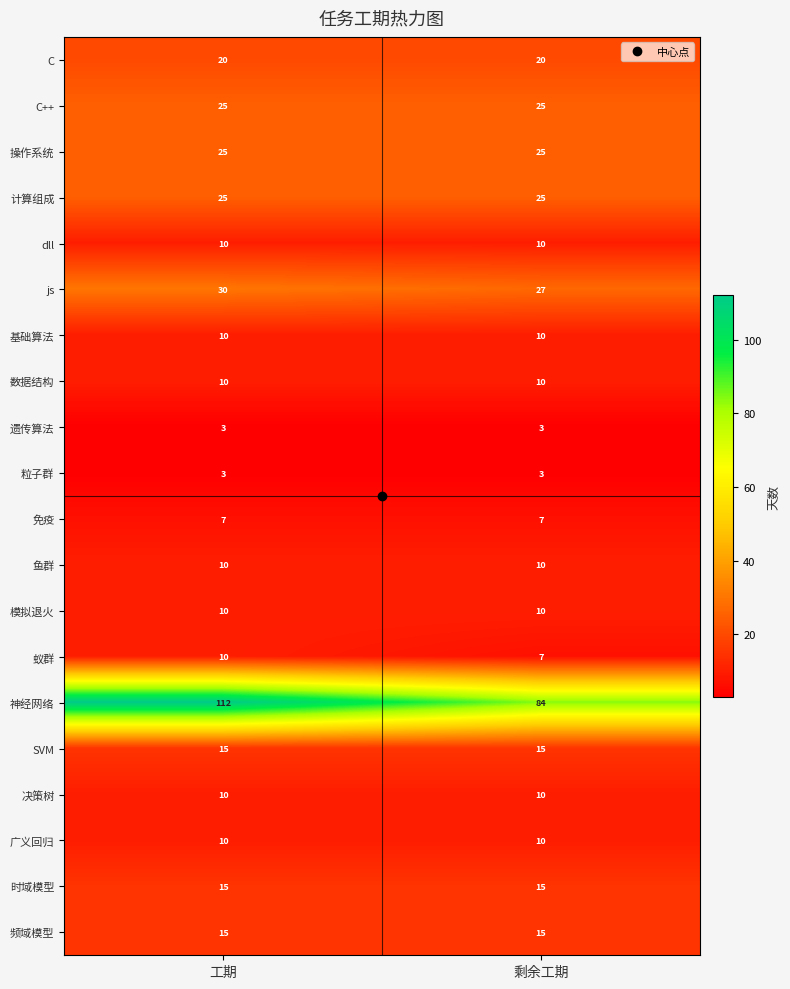

Rank the categories by js value from lowest to highest.

剩余工期, 工期